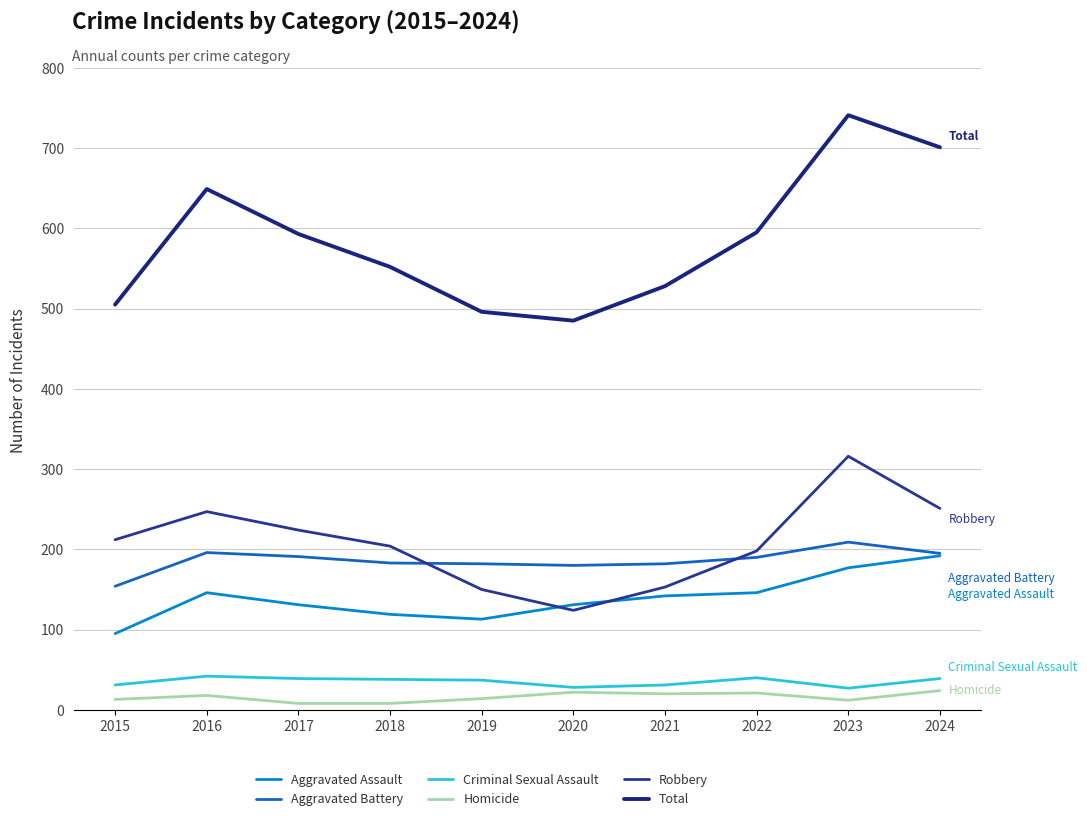

How many lines are shown in the chart?

6